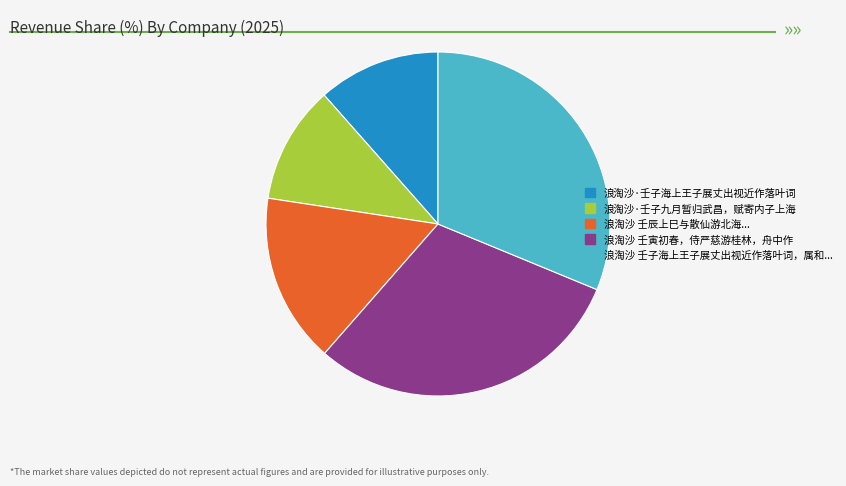

Does any single category account for the majority?

No